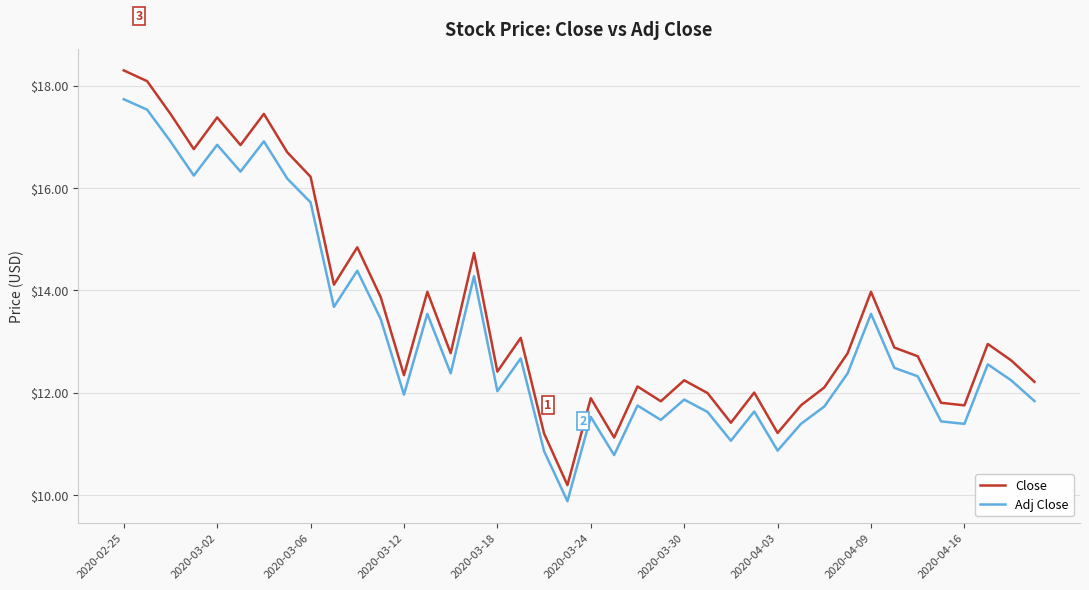

True or false: Close and Adj Close cross at least once.

False